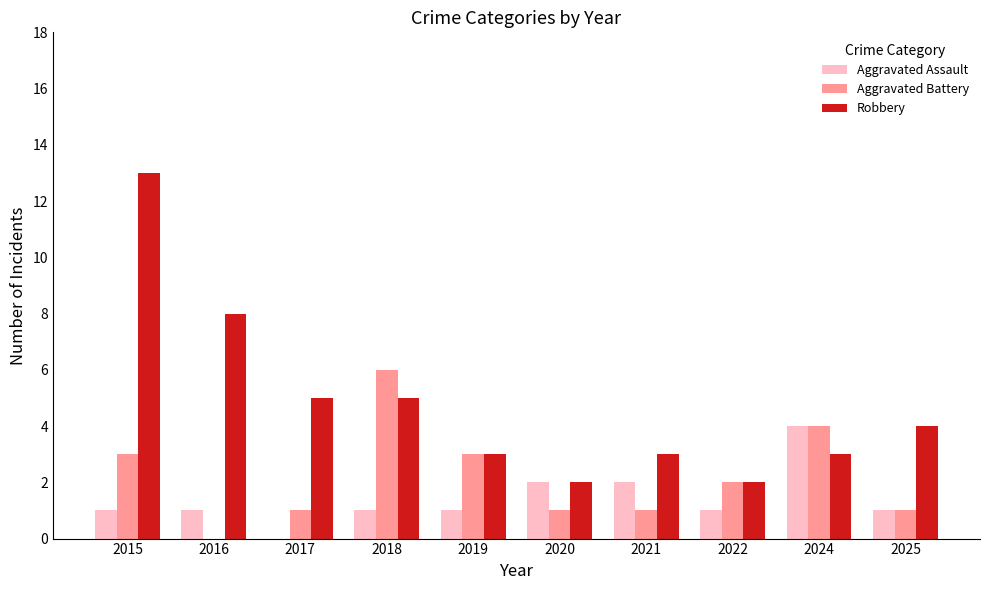

Reading left to right, extract all data points from this chart.

Aggravated Assault: 2015=1	2016=1	2017=0	2018=1	2019=1	2020=2	2021=2	2022=1	2024=4	2025=1
Aggravated Battery: 2015=3	2016=0	2017=1	2018=6	2019=3	2020=1	2021=1	2022=2	2024=4	2025=1
Robbery: 2015=13	2016=8	2017=5	2018=5	2019=3	2020=2	2021=3	2022=2	2024=3	2025=4